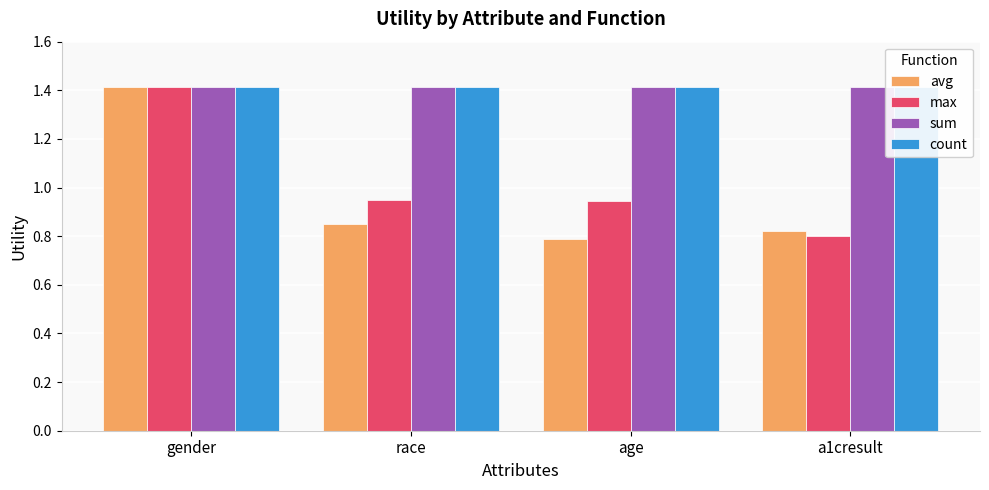

What is the smallest value displayed?

0.8